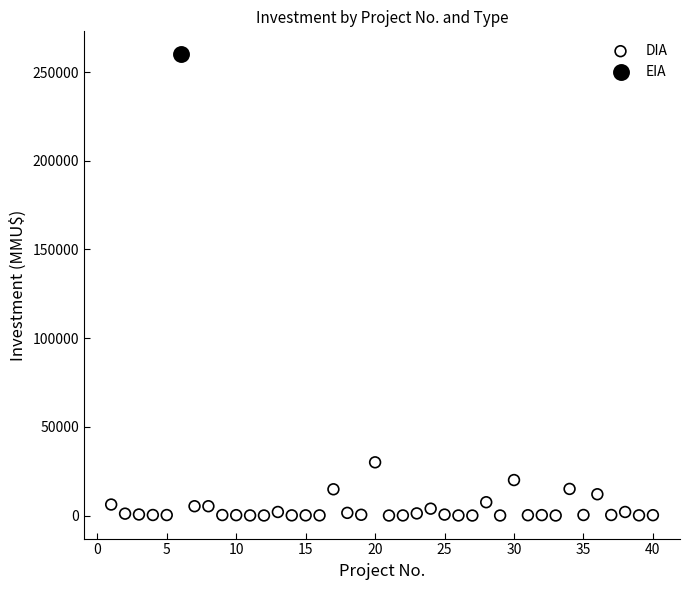

What are all the series names shown in the legend?

DIA, EIA